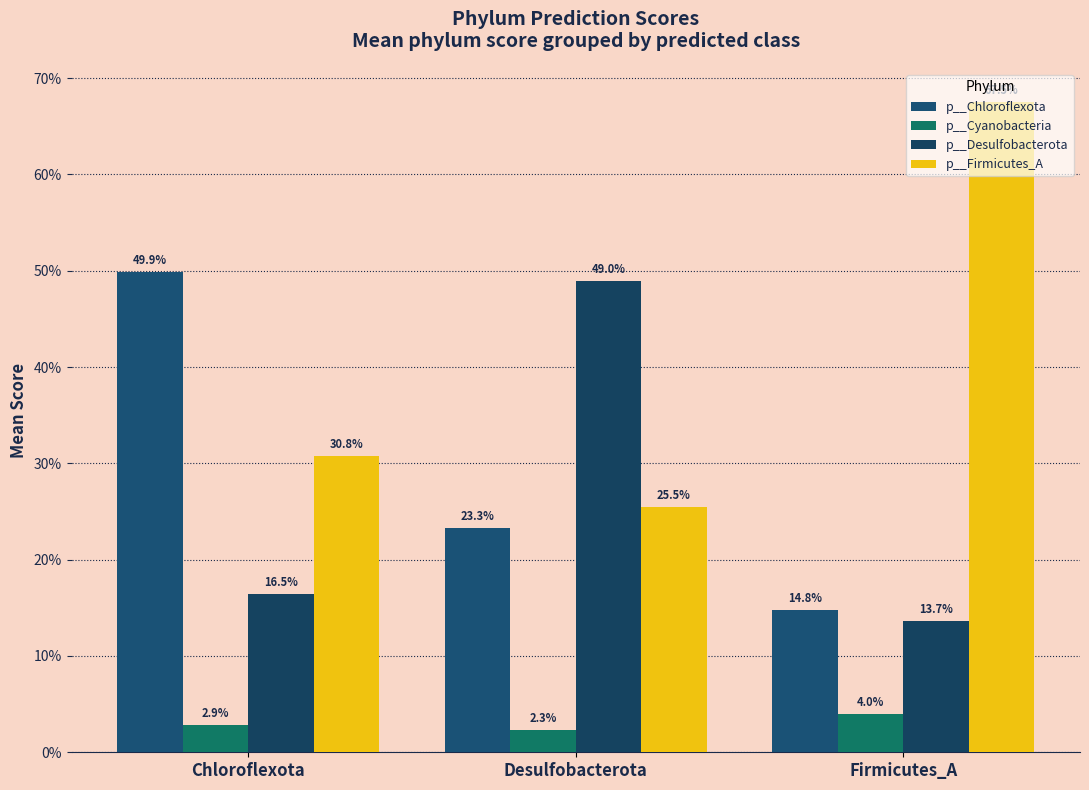

At how many categories does at least one series exceed 0?

3